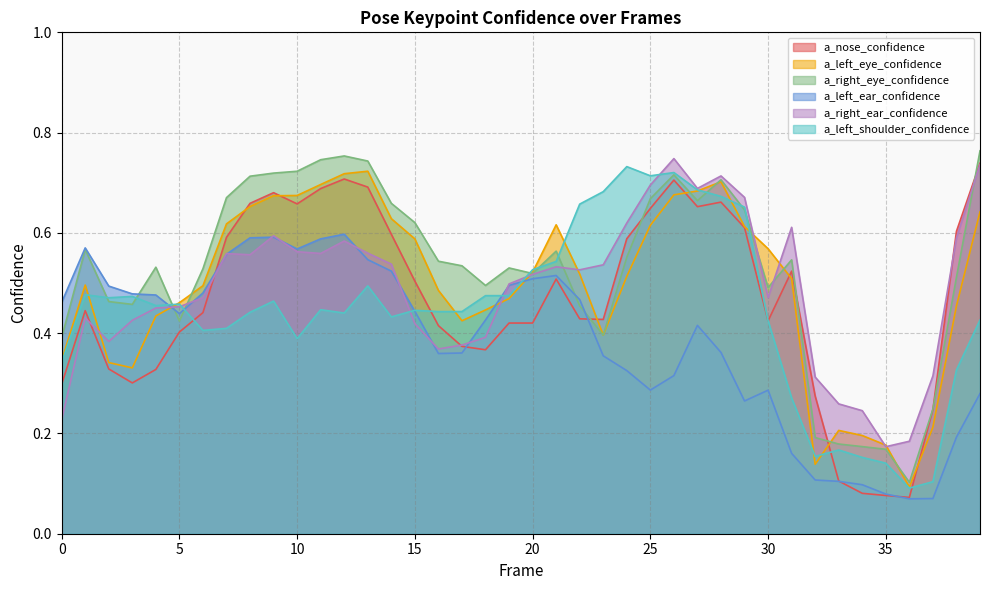

How many distinct data groups are displayed?

6